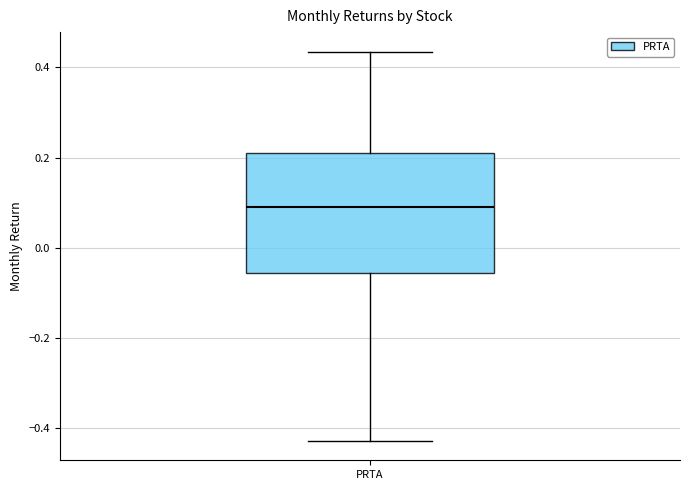

Read this box plot against the y-axis: the position of the median line, the range covered by the box, and the ends of both whiskers. The values are not printed on the chart, so give them approximately, as read against the axis.

median 0.10, box -0.06 to 0.22, whiskers -0.42 to 0.44